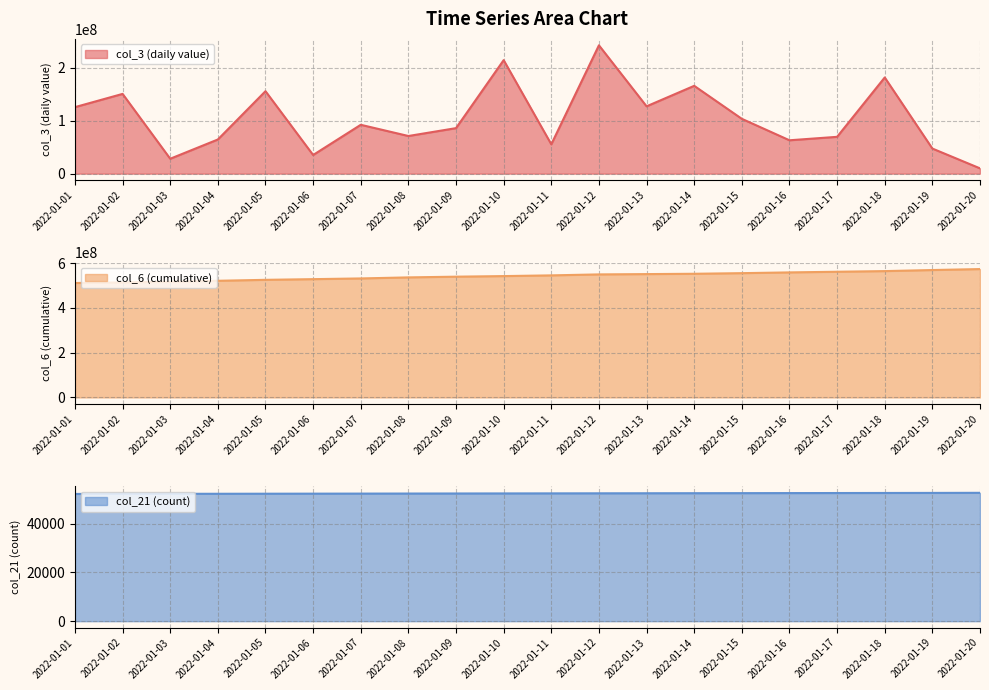

Reading left to right, what are all the values shown in this chart?

col_3: 2022-01-01=125662520	2022-01-02=150684168	2022-01-03=28169448	2022-01-04=64530136	2022-01-05=155798848	2022-01-06=35234712	2022-01-07=92309864	2022-01-08=71128784	2022-01-09=85997176	2022-01-10=214471064	2022-01-11=55440688	2022-01-12=242489312	2022-01-13=127215136	2022-01-14=165918920	2022-01-15=103568496	2022-01-16=63056736	2022-01-17=69573328	2022-01-18=181715184	2022-01-19=47422048	2022-01-20=10010696
col_6: 2022-01-01=510748355	2022-01-02=513495606	2022-01-03=516445633	2022-01-04=520716504	2022-01-05=524920596	2022-01-06=527983837	2022-01-07=531151936	2022-01-08=535834465	2022-01-09=539029870	2022-01-10=541643053	2022-01-11=544827248	2022-01-12=549169295	2022-01-13=550530836	2022-01-14=551981271	2022-01-15=554739820	2022-01-16=558114487	2022-01-17=561015247	2022-01-18=563913190	2022-01-19=568666731	2022-01-20=572992037
col_21: 2022-01-01=52228	2022-01-02=52251	2022-01-03=52275	2022-01-04=52298	2022-01-05=52321	2022-01-06=52345	2022-01-07=52368	2022-01-08=52392	2022-01-09=52415	2022-01-10=52439	2022-01-11=52462	2022-01-12=52486	2022-01-13=52510	2022-01-14=52533	2022-01-15=52556	2022-01-16=52580	2022-01-17=52603	2022-01-18=52627	2022-01-19=52650	2022-01-20=52686